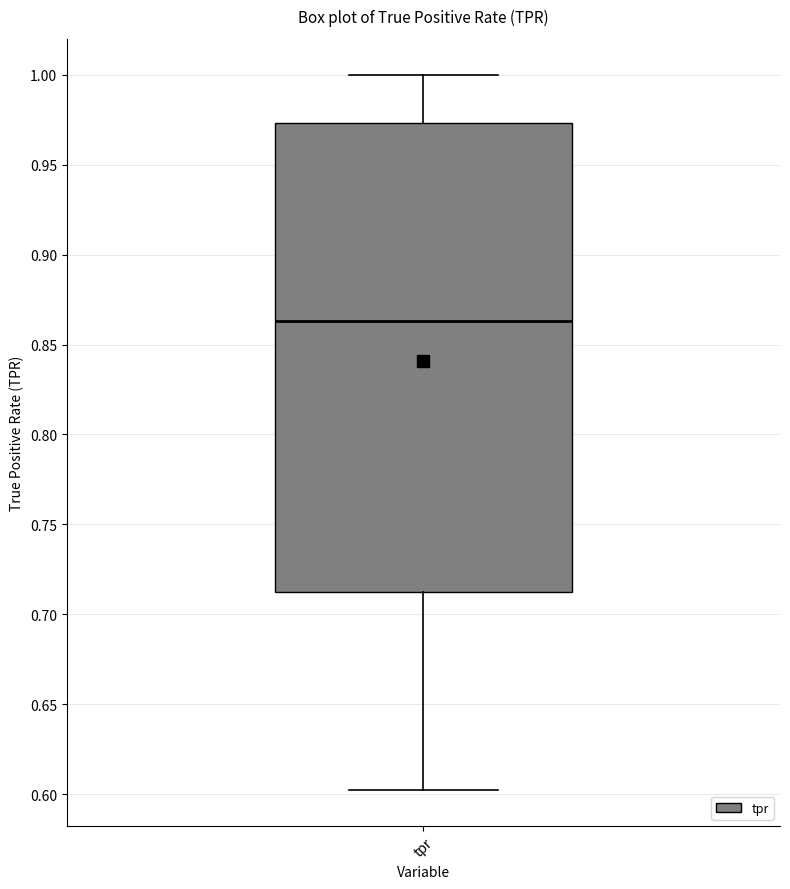

Read this box plot against the y-axis: the position of the median line, the range covered by the box, and the ends of both whiskers. The values are not printed on the chart, so give them approximately, as read against the axis.

median 0.865, box 0.710 to 0.975, whiskers 0.600 to 1.000